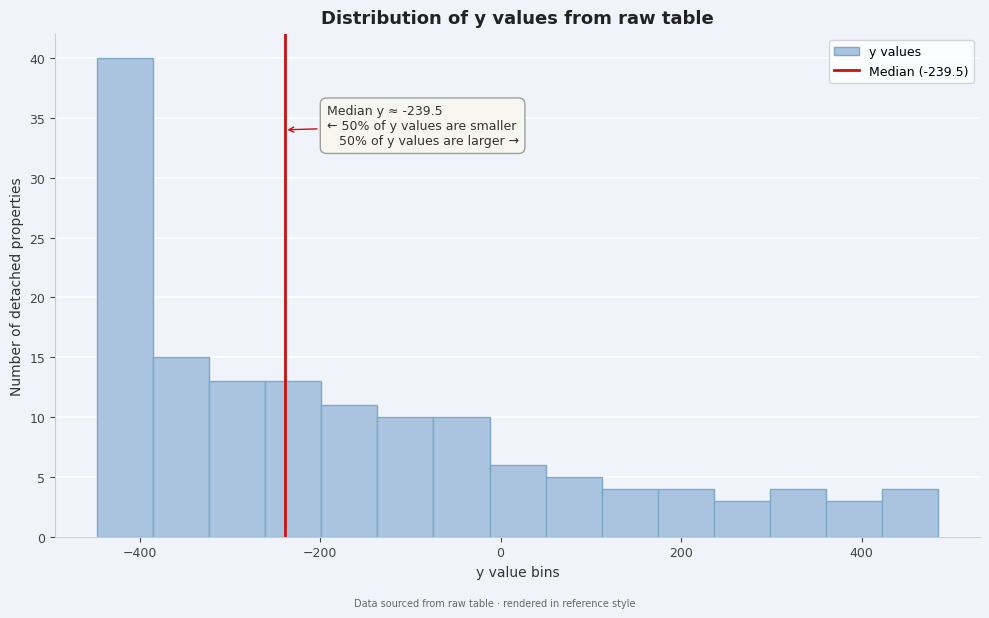

Around what value on the x-axis is the tallest bar? Give the approximate position of its centre, as read against the axis.

-420